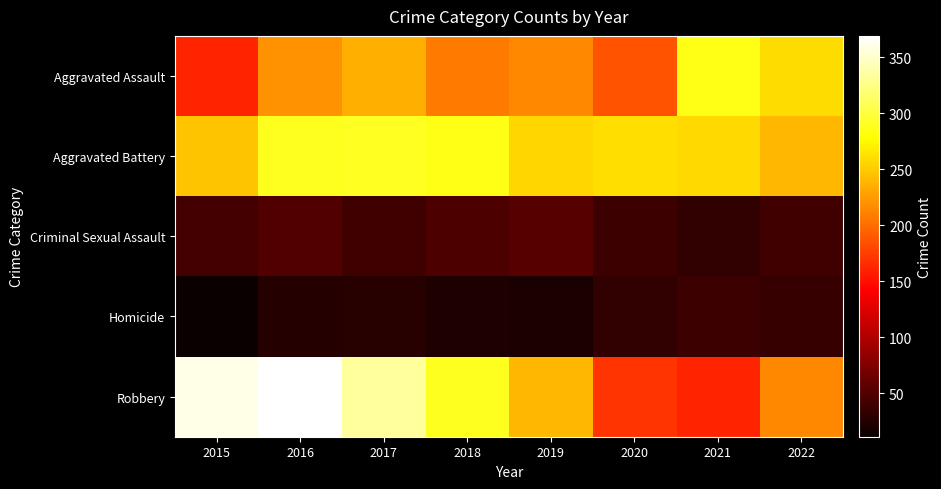

Rank the series at 2019 from lowest to highest value.

Homicide, Criminal Sexual Assault, Aggravated Assault, Robbery, Aggravated Battery